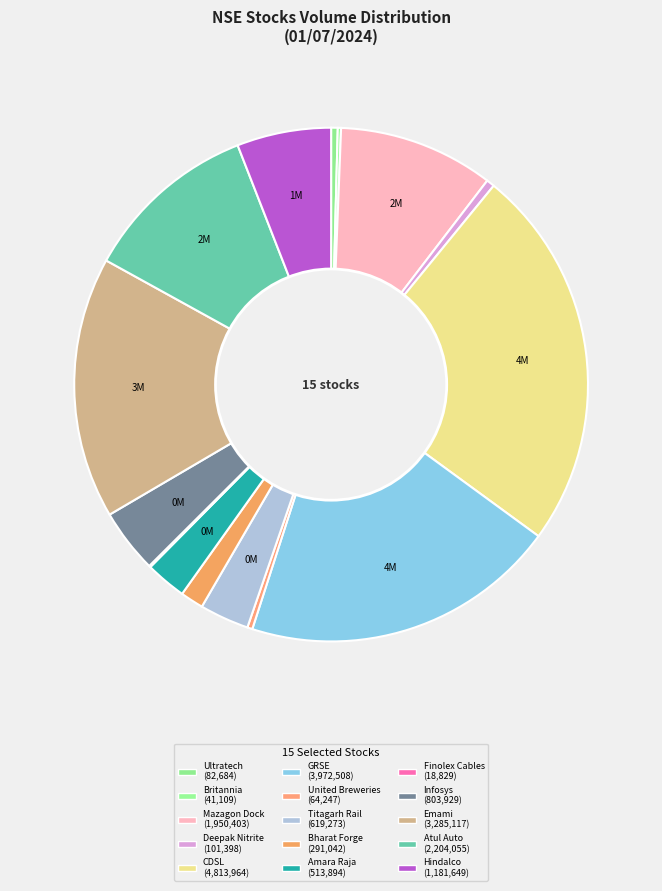

What is the smallest slice in the pie chart?

Finolex Cables Limited